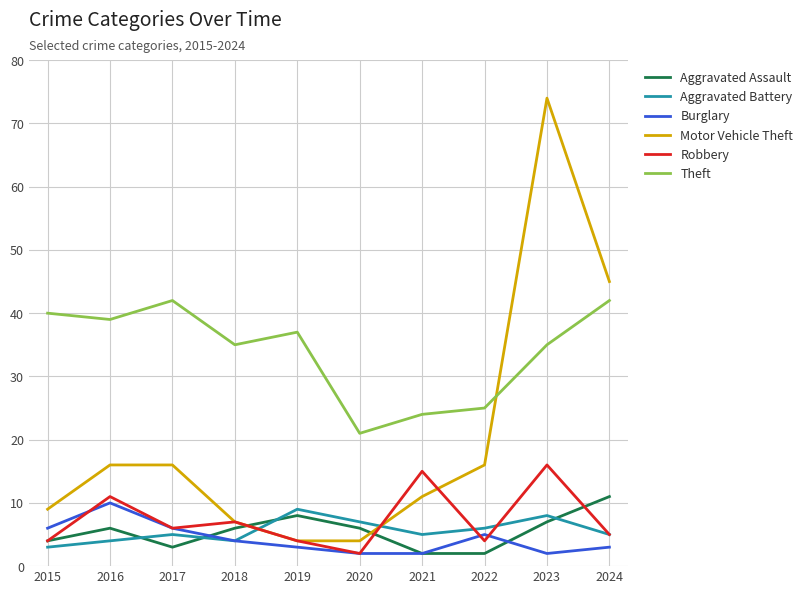

The value of Aggravated Assault at 2020 is 9. True or false?

False